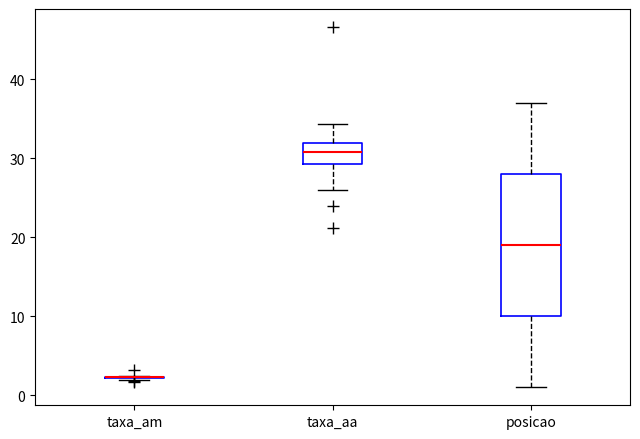

Reading left to right, transcribe this box plot: for each box, give where its median line is, the range the box spans, and where its two whiskers end, as read against the y-axis. The values are not printed on the chart, so give them approximately, as read against the axis.

taxa_am: box collapsed to a line at 2, whiskers 2 to 2
taxa_aa: median 31, box 29 to 32, whiskers 26 to 34
posicao: median 19, box 10 to 28, whiskers 1 to 37